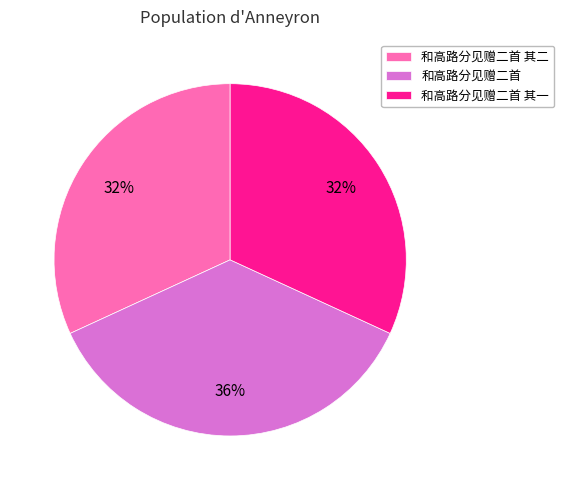

Do 和高路分见赠二首 and 和高路分见赠二首 其二 together represent more than half of the pie?

Yes